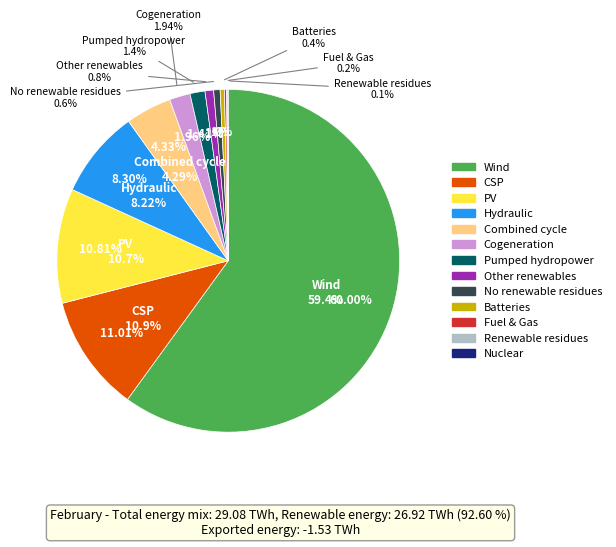

To the nearest percent, what portion does 5 represent?

4%